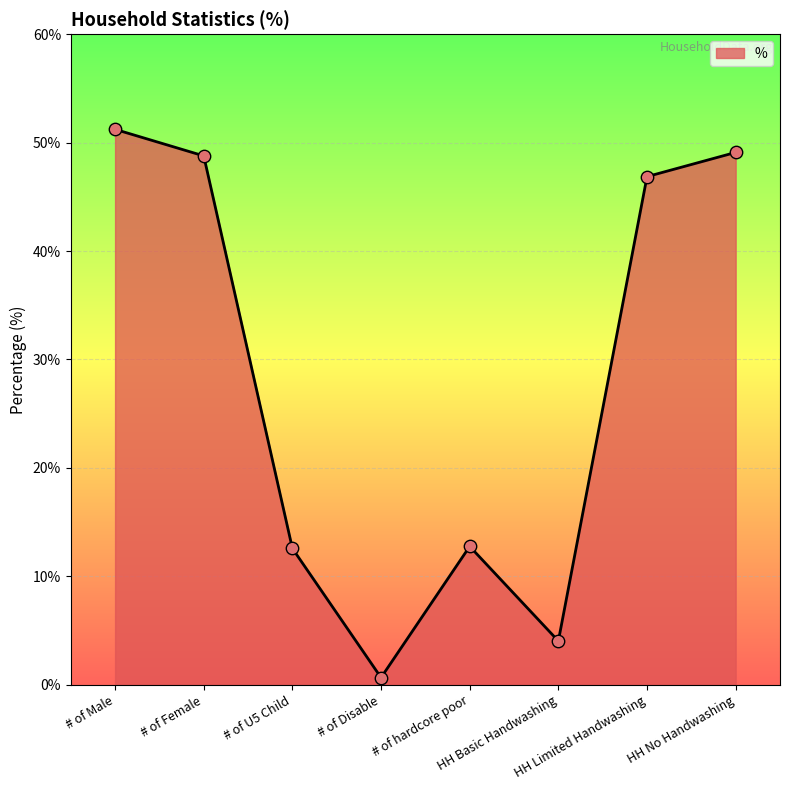

What is the change in value from # of Female to # of Disable?

-48.1